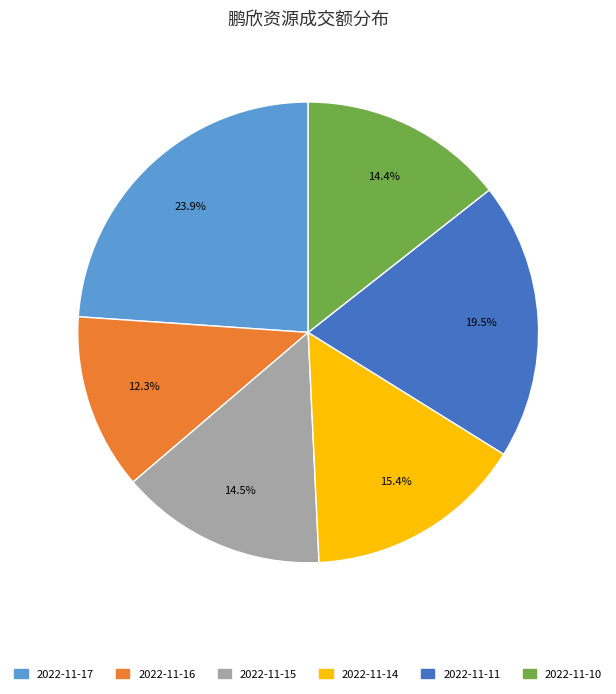

To the nearest percent, what is the average slice percentage?

17%